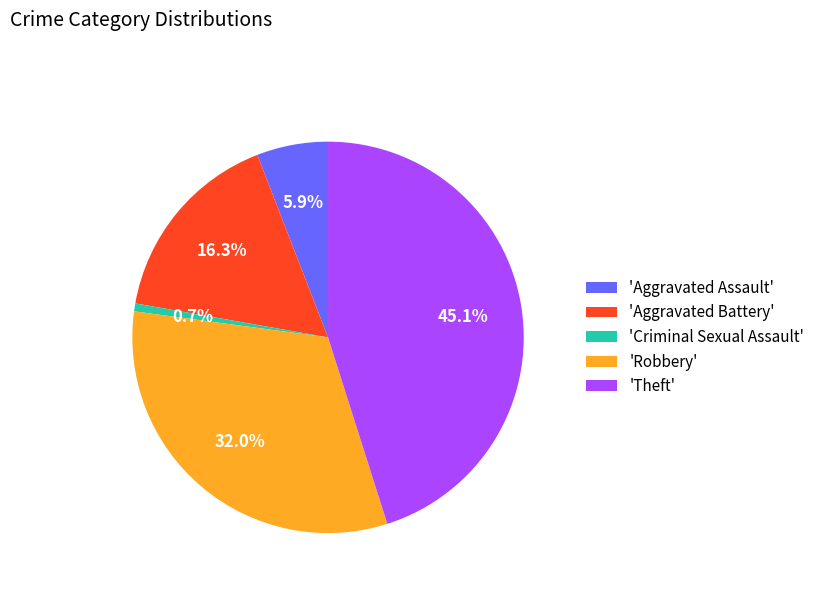

Which slice is the largest?

'Theft'